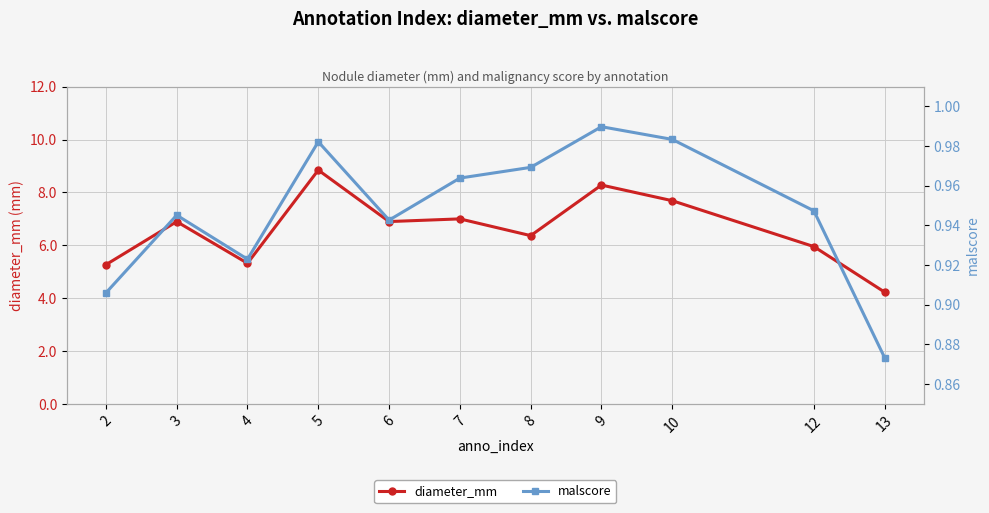

At which category does malscore reach its first local peak?

3